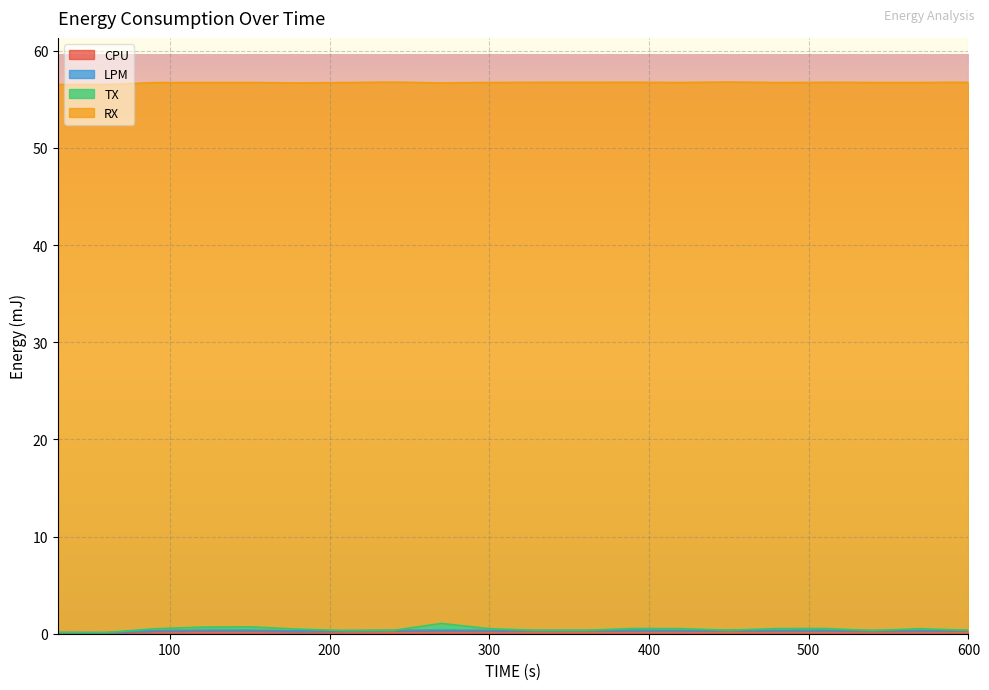

The value of CPU at 14 is 0.1. True or false?

False